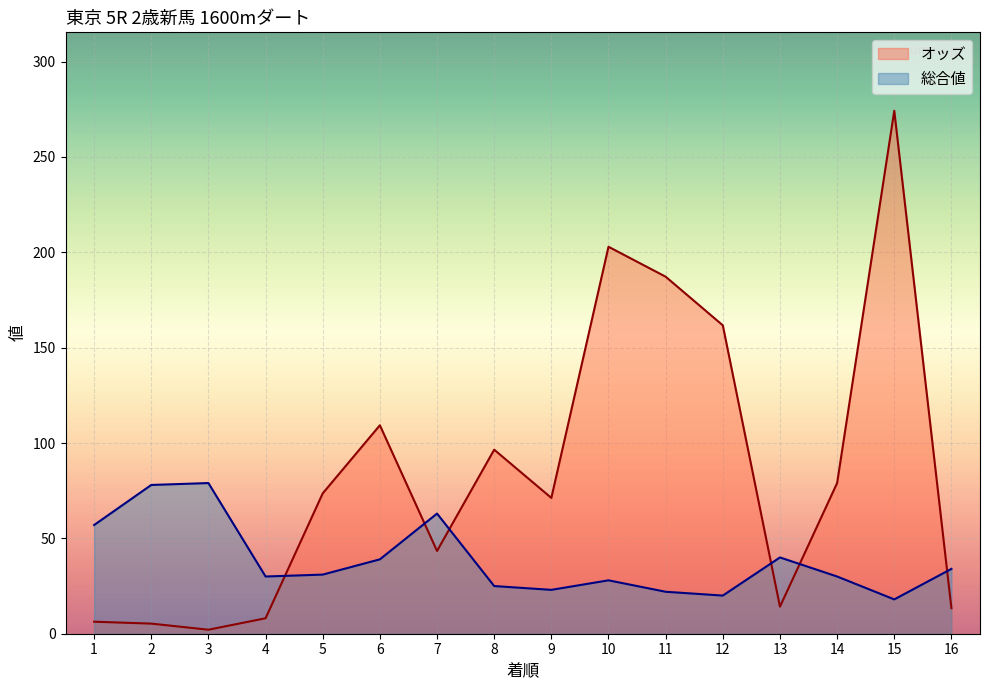

Which series has the largest range (max minus min)?

オッズ